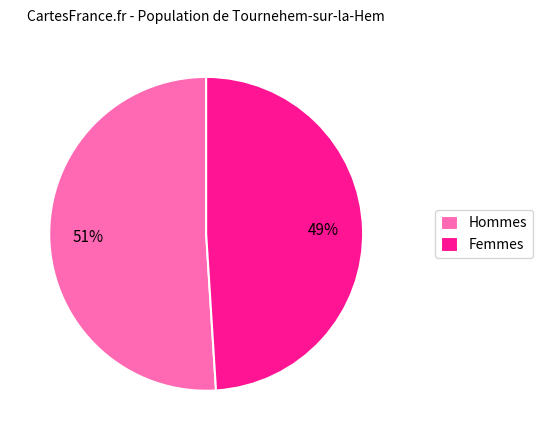

How many segments does this pie chart have?

2